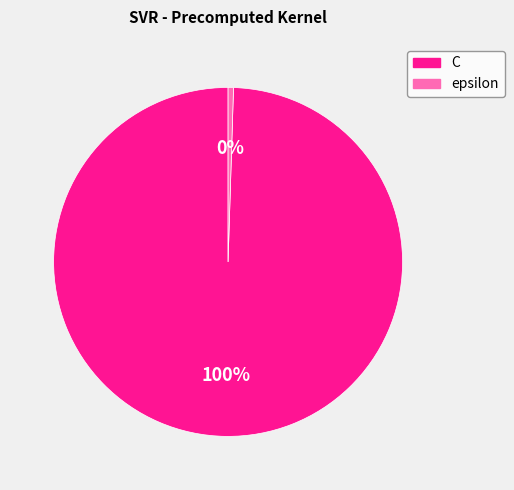

Which slice represents more than half of the pie?

C